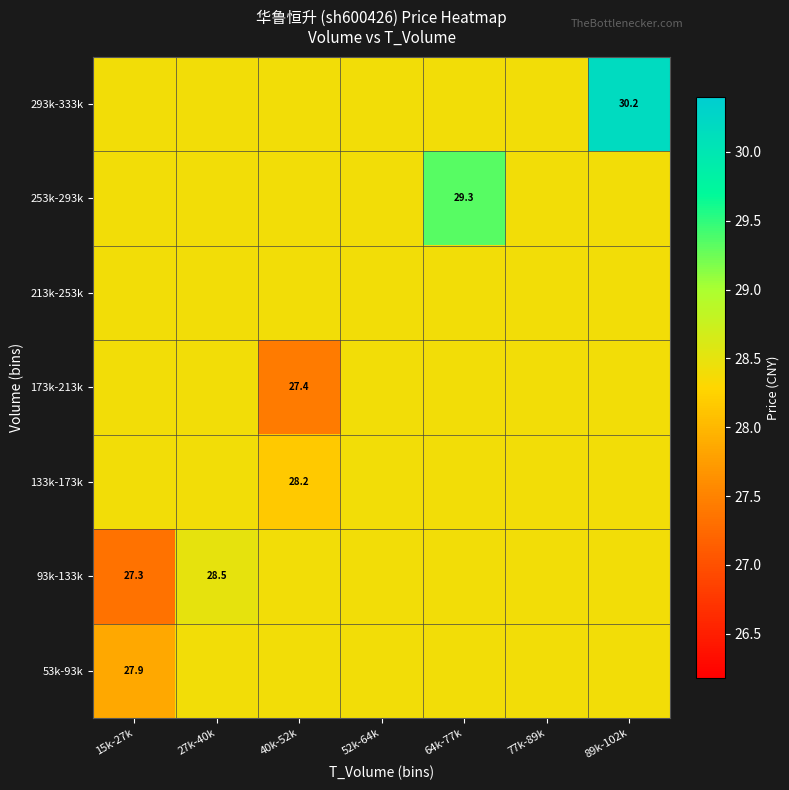

The 293k-333k series shows 28.4 at 77k-89k. True or false?

True